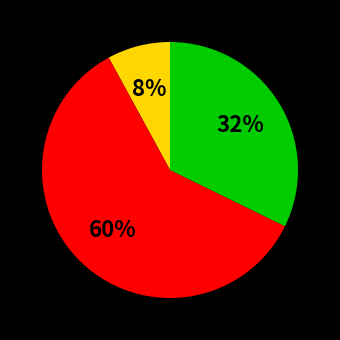

How many segments does this pie chart have?

3